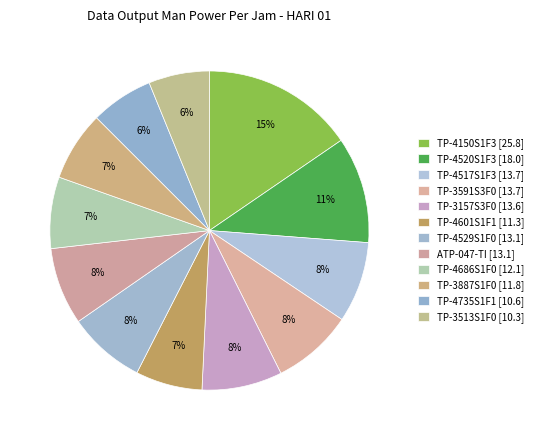

Is it true that TP-3513S1F0 is 6% of the pie?

True